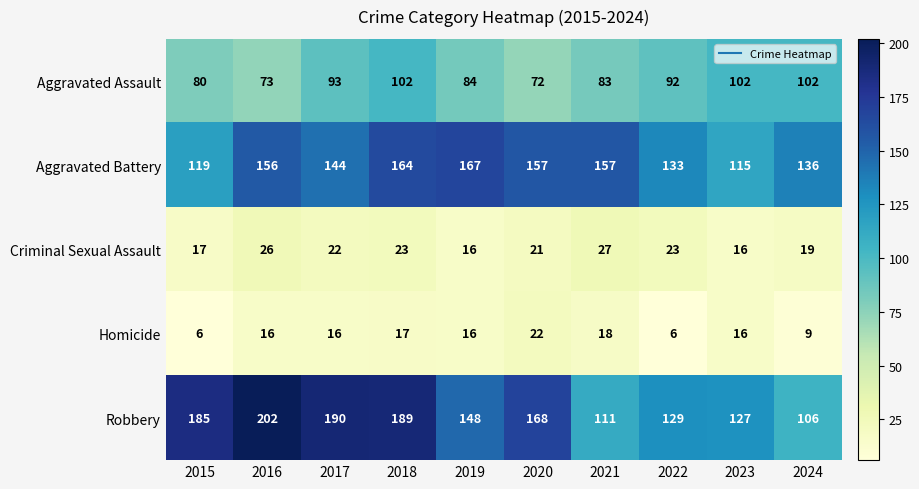

What is the maximum value shown in the chart?

202